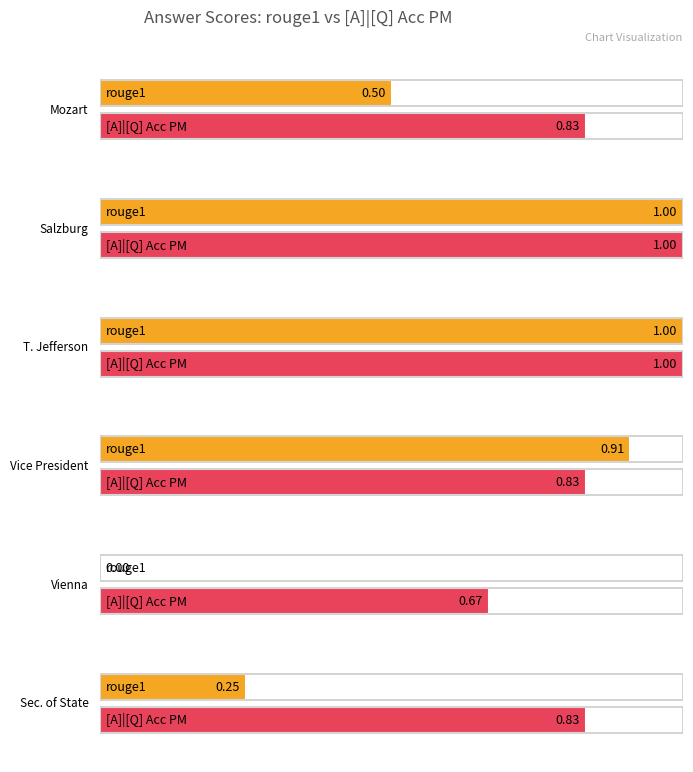

At how many categories does at least one series exceed 0?

6